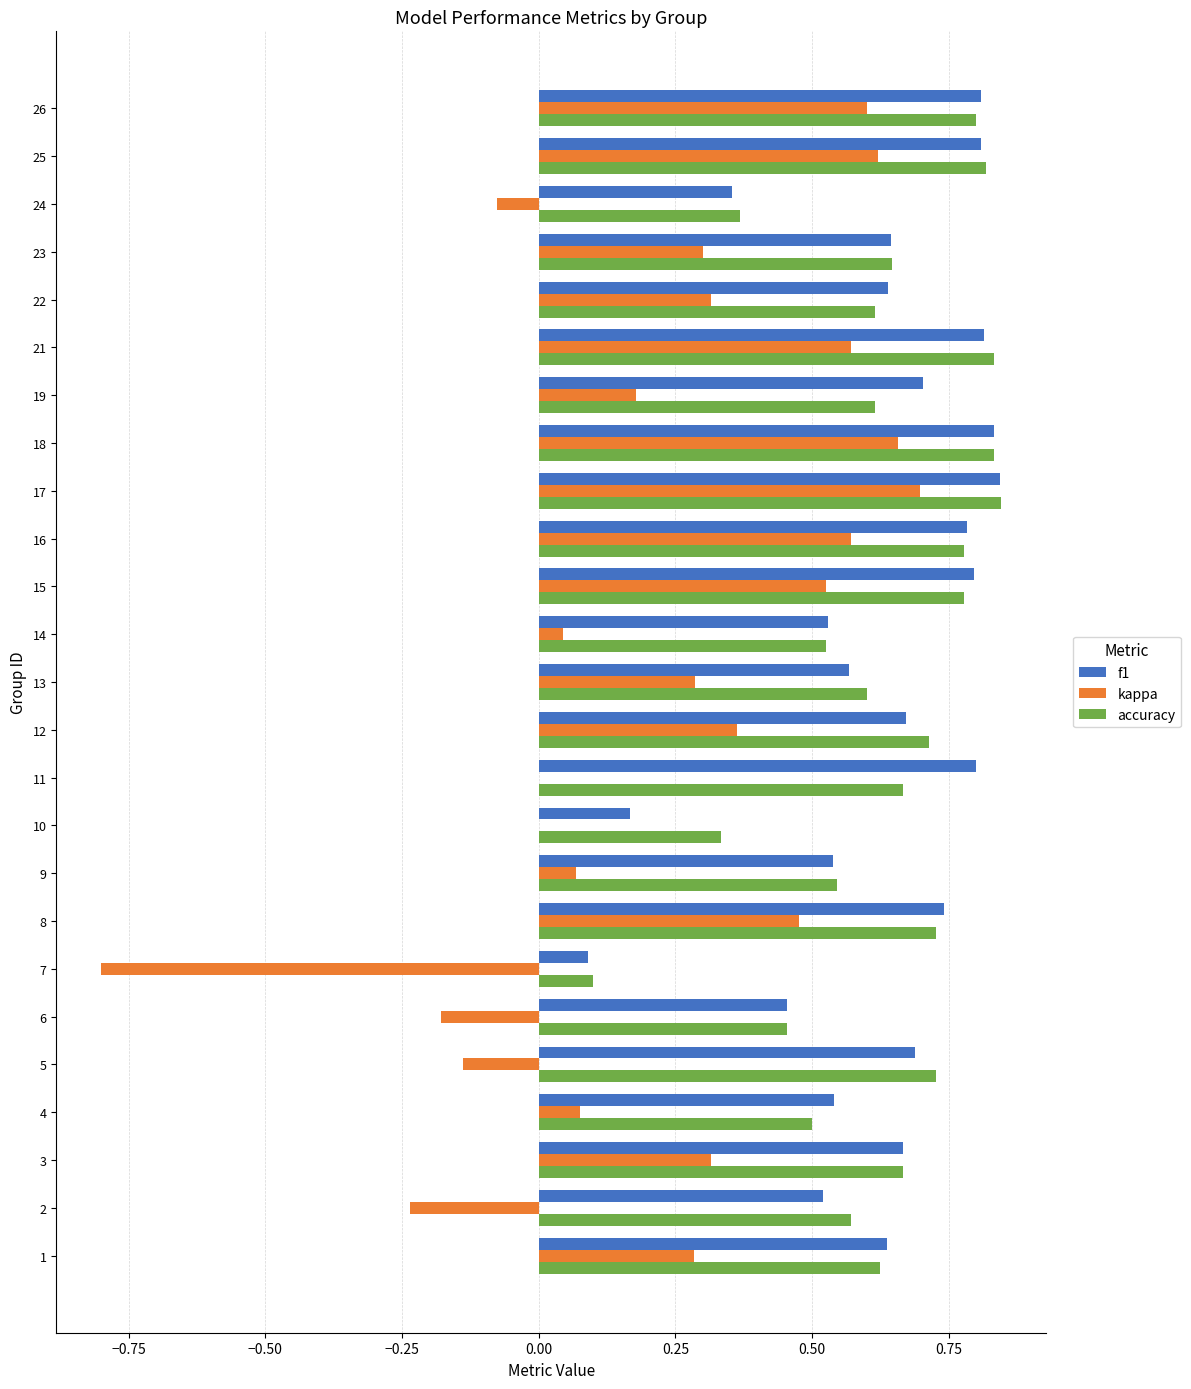

What is the sum of all f1 values?

15.6